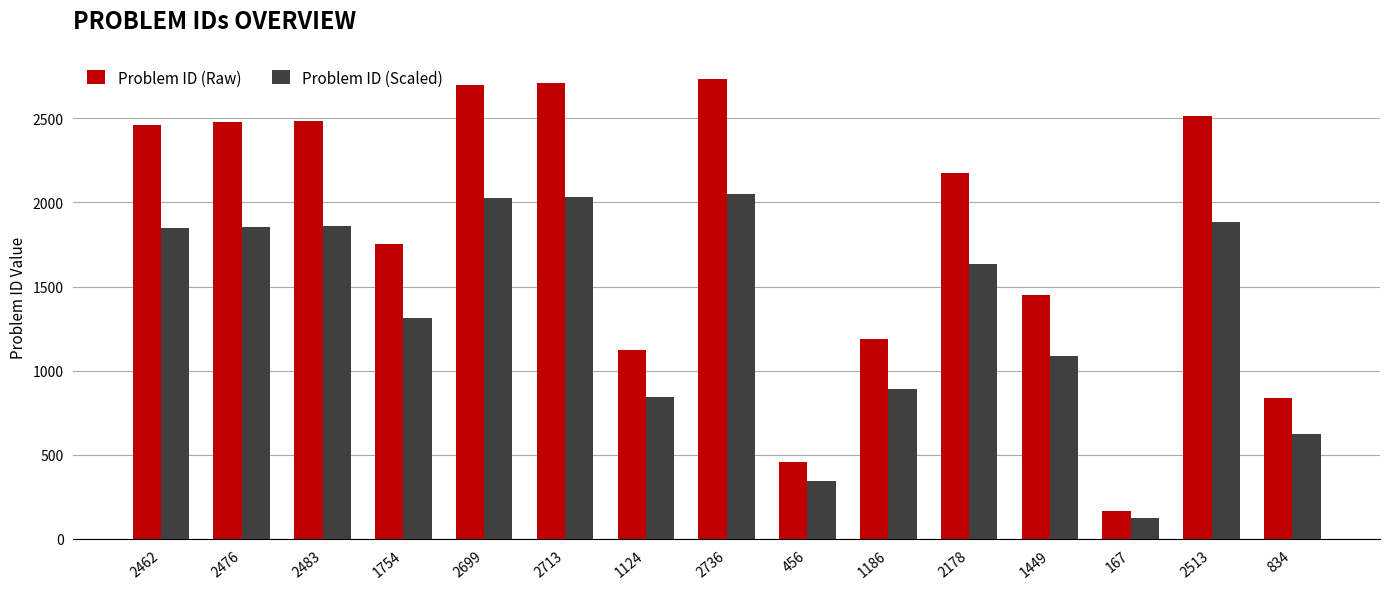

How many values in the Problem ID (Raw) series are below 2178?

7